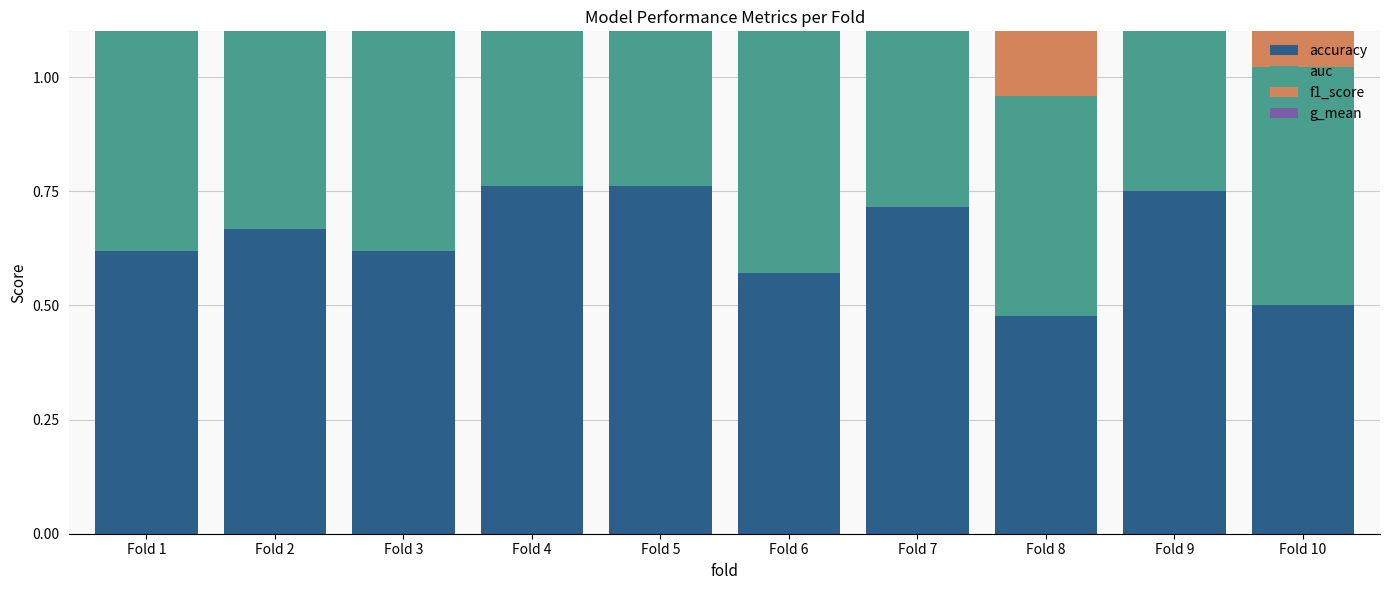

Count the number of categories in the chart.

10